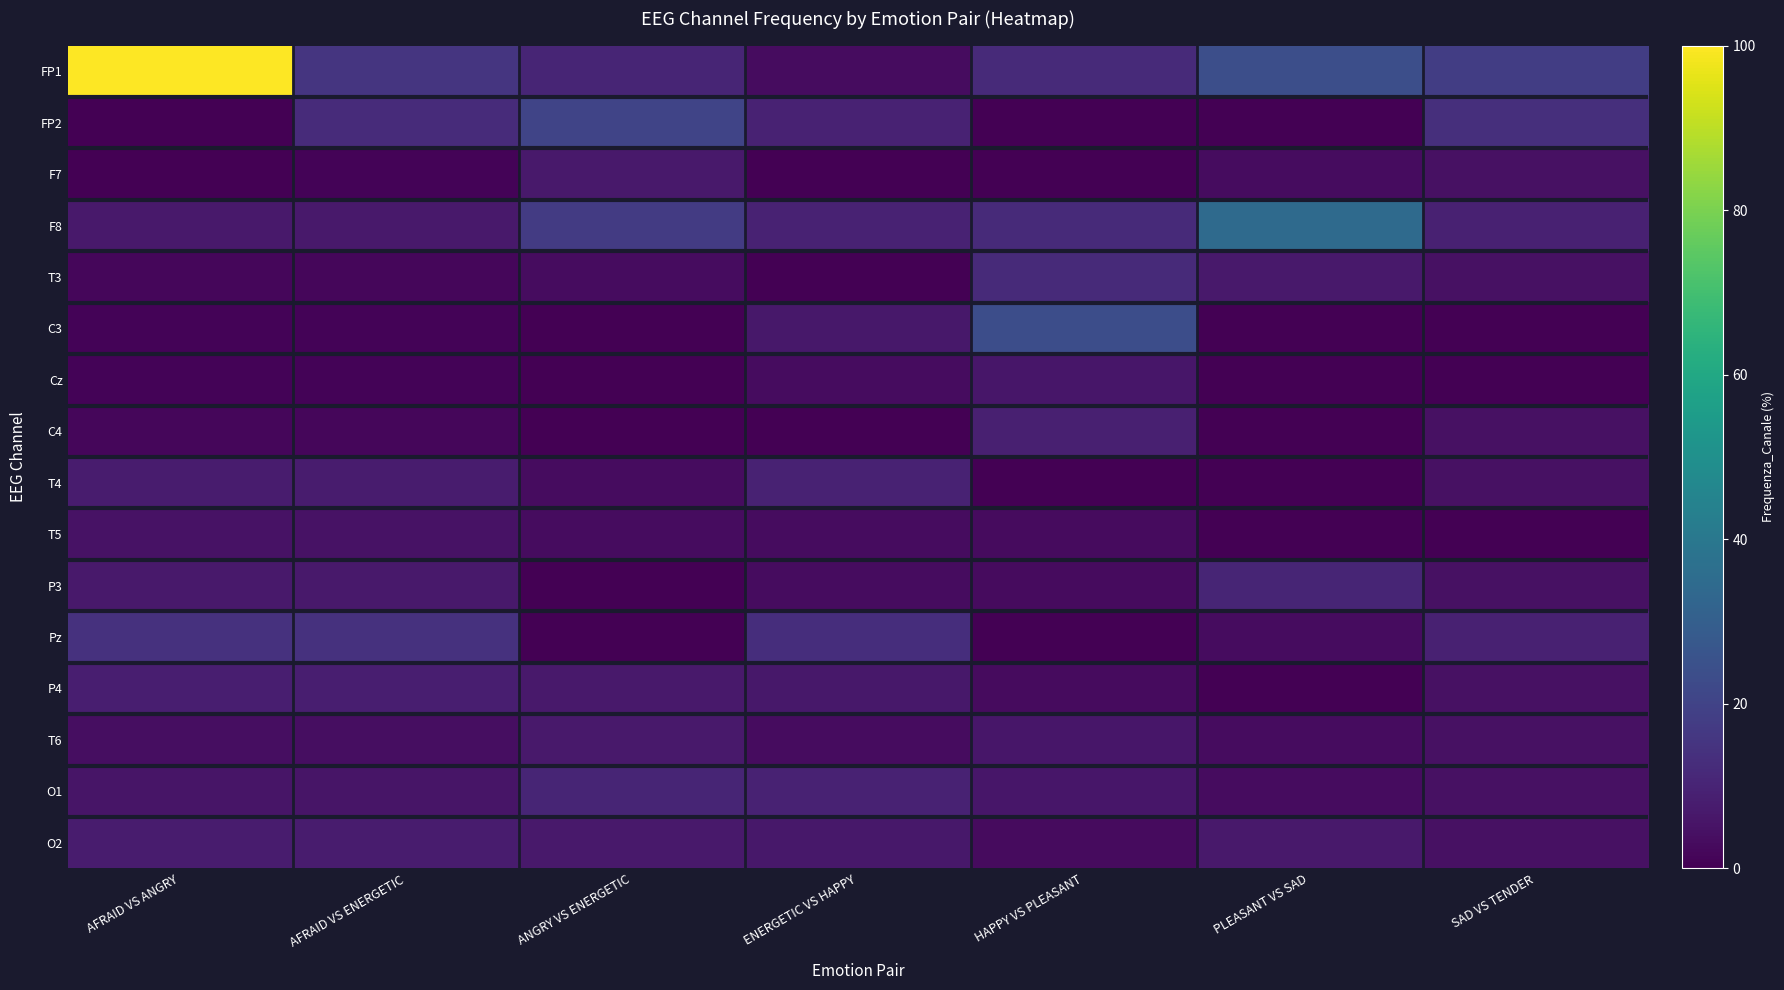

Reading left to right, what are all the values shown in this chart?

FP1: AFRAID VS ANGRY=100.0	AFRAID VS ENERGETIC=15.2	ANGRY VS ENERGETIC=10.3	ENERGETIC VS HAPPY=3.2	HAPPY VS PLEASANT=11.8	PLEASANT VS SAD=24.1	SAD VS TENDER=18.2
FP2: AFRAID VS ANGRY=0.0	AFRAID VS ENERGETIC=12.4	ANGRY VS ENERGETIC=20.7	ENERGETIC VS HAPPY=9.7	HAPPY VS PLEASANT=0.0	PLEASANT VS SAD=0.0	SAD VS TENDER=13.6
F7: AFRAID VS ANGRY=0.0	AFRAID VS ENERGETIC=0.9	ANGRY VS ENERGETIC=6.9	ENERGETIC VS HAPPY=0.0	HAPPY VS PLEASANT=0.0	PLEASANT VS SAD=3.5	SAD VS TENDER=4.5
F8: AFRAID VS ANGRY=6.7	AFRAID VS ENERGETIC=6.7	ANGRY VS ENERGETIC=17.2	ENERGETIC VS HAPPY=9.7	HAPPY VS PLEASANT=11.8	PLEASANT VS SAD=34.5	SAD VS TENDER=9.1
T3: AFRAID VS ANGRY=1.9	AFRAID VS ENERGETIC=1.9	ANGRY VS ENERGETIC=3.5	ENERGETIC VS HAPPY=0.0	HAPPY VS PLEASANT=11.8	PLEASANT VS SAD=6.9	SAD VS TENDER=4.5
C3: AFRAID VS ANGRY=0.9	AFRAID VS ENERGETIC=0.9	ANGRY VS ENERGETIC=0.0	ENERGETIC VS HAPPY=6.5	HAPPY VS PLEASANT=23.5	PLEASANT VS SAD=0.0	SAD VS TENDER=0.0
Cz: AFRAID VS ANGRY=0.9	AFRAID VS ENERGETIC=0.9	ANGRY VS ENERGETIC=0.0	ENERGETIC VS HAPPY=3.2	HAPPY VS PLEASANT=5.9	PLEASANT VS SAD=0.0	SAD VS TENDER=0.0
C4: AFRAID VS ANGRY=1.9	AFRAID VS ENERGETIC=1.9	ANGRY VS ENERGETIC=0.0	ENERGETIC VS HAPPY=0.0	HAPPY VS PLEASANT=8.8	PLEASANT VS SAD=0.0	SAD VS TENDER=4.5
T4: AFRAID VS ANGRY=7.6	AFRAID VS ENERGETIC=7.6	ANGRY VS ENERGETIC=3.5	ENERGETIC VS HAPPY=9.7	HAPPY VS PLEASANT=0.0	PLEASANT VS SAD=0.0	SAD VS TENDER=4.5
T5: AFRAID VS ANGRY=4.8	AFRAID VS ENERGETIC=4.8	ANGRY VS ENERGETIC=3.5	ENERGETIC VS HAPPY=3.2	HAPPY VS PLEASANT=2.9	PLEASANT VS SAD=0.0	SAD VS TENDER=0.0
P3: AFRAID VS ANGRY=6.7	AFRAID VS ENERGETIC=6.7	ANGRY VS ENERGETIC=0.0	ENERGETIC VS HAPPY=3.2	HAPPY VS PLEASANT=2.9	PLEASANT VS SAD=10.3	SAD VS TENDER=4.5
Pz: AFRAID VS ANGRY=14.3	AFRAID VS ENERGETIC=14.3	ANGRY VS ENERGETIC=0.0	ENERGETIC VS HAPPY=12.9	HAPPY VS PLEASANT=0.0	PLEASANT VS SAD=3.5	SAD VS TENDER=9.1
P4: AFRAID VS ANGRY=8.6	AFRAID VS ENERGETIC=8.6	ANGRY VS ENERGETIC=6.9	ENERGETIC VS HAPPY=6.5	HAPPY VS PLEASANT=2.9	PLEASANT VS SAD=0.0	SAD VS TENDER=4.5
T6: AFRAID VS ANGRY=3.8	AFRAID VS ENERGETIC=3.8	ANGRY VS ENERGETIC=6.9	ENERGETIC VS HAPPY=3.2	HAPPY VS PLEASANT=5.9	PLEASANT VS SAD=3.5	SAD VS TENDER=4.5
O1: AFRAID VS ANGRY=5.7	AFRAID VS ENERGETIC=5.7	ANGRY VS ENERGETIC=10.3	ENERGETIC VS HAPPY=9.7	HAPPY VS PLEASANT=5.9	PLEASANT VS SAD=3.5	SAD VS TENDER=4.5
O2: AFRAID VS ANGRY=7.6	AFRAID VS ENERGETIC=7.6	ANGRY VS ENERGETIC=6.9	ENERGETIC VS HAPPY=6.5	HAPPY VS PLEASANT=2.9	PLEASANT VS SAD=6.9	SAD VS TENDER=4.5